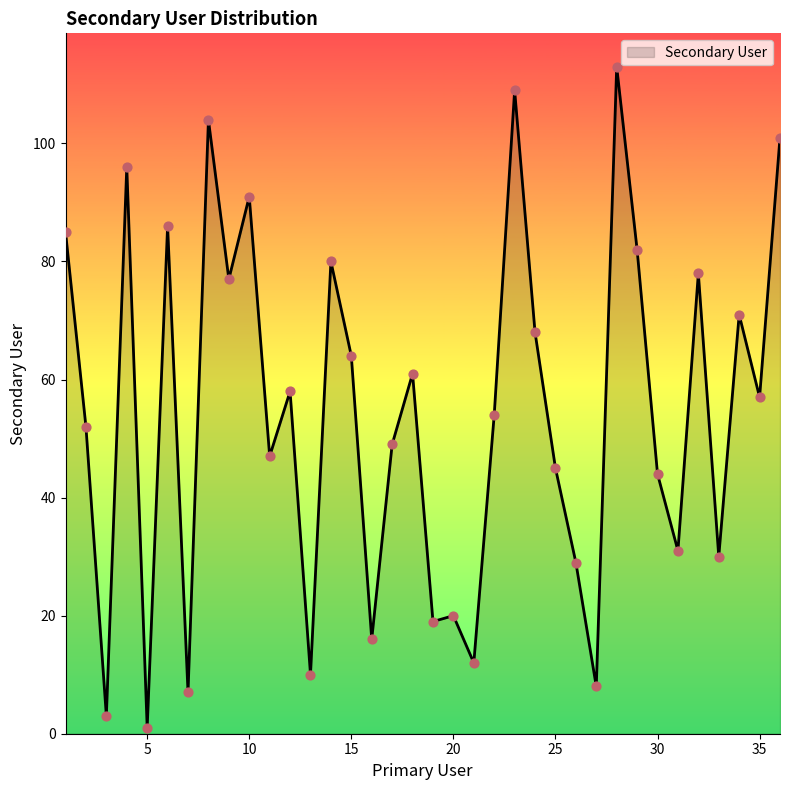

What is the greatest value displayed?

113